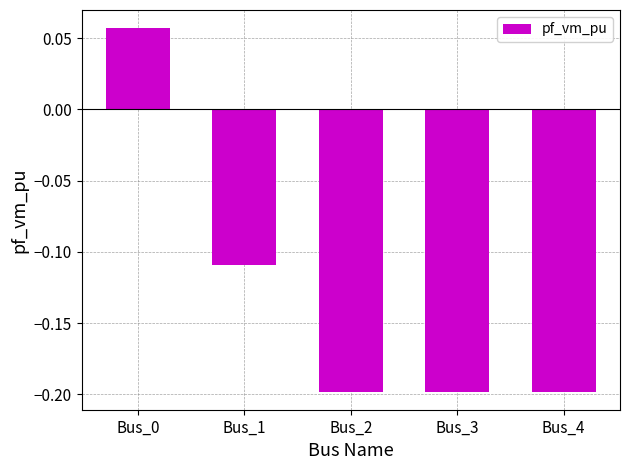

Are the bars horizontal?

No